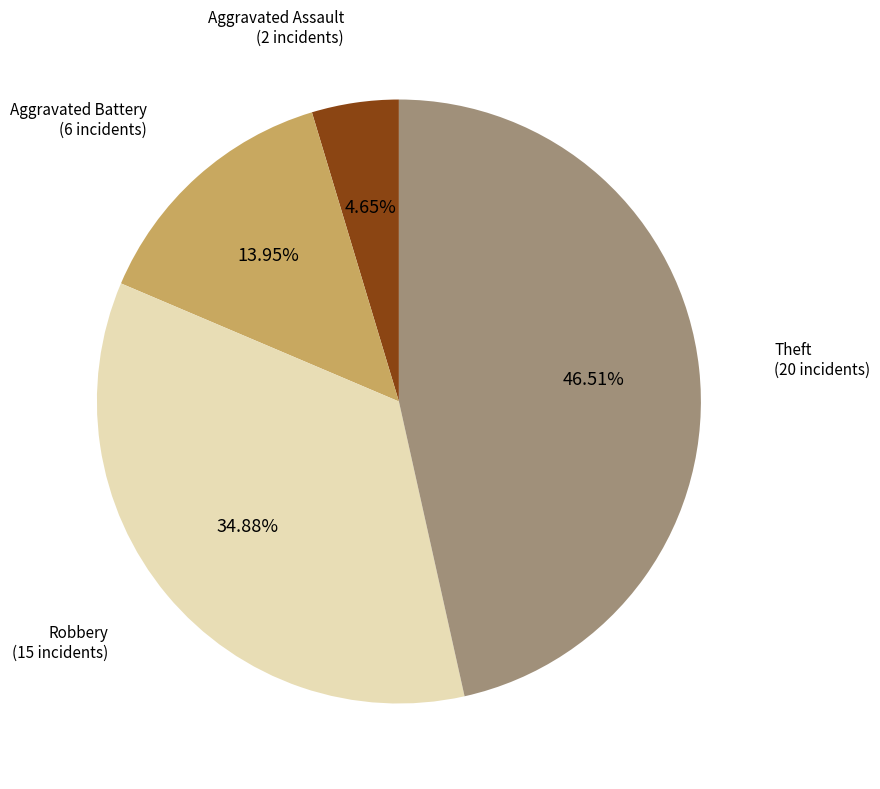

Does any single category account for the majority?

No